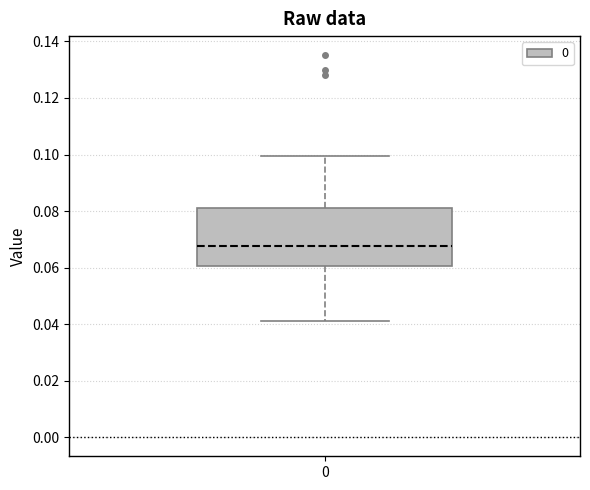

Transcribe this box plot: give where the median line is, the range the box spans, and where the two whiskers end, as read against the y-axis. The values are not printed on the chart, so give them approximately, as read against the axis.

median 0.068, box 0.060 to 0.082, whiskers 0.042 to 0.100